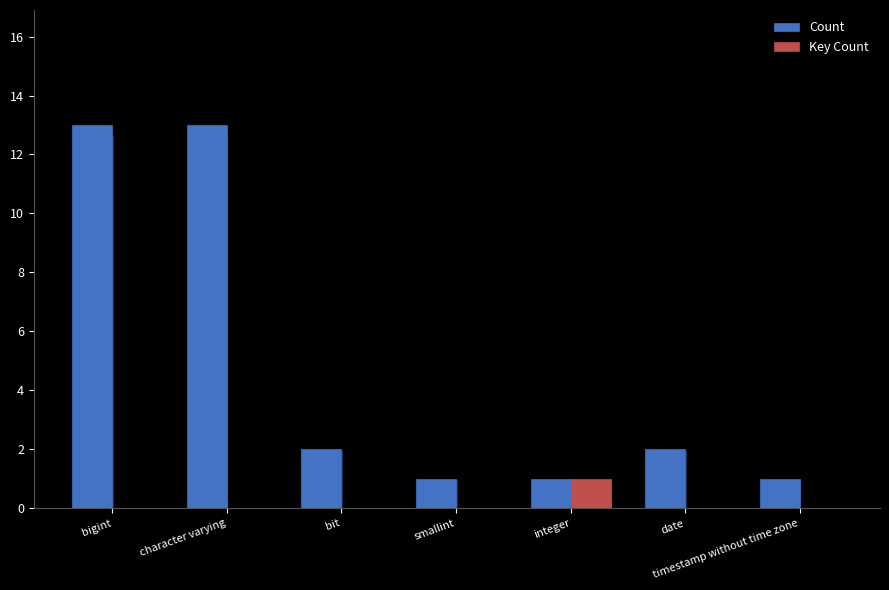

What are all the series names shown in the legend?

Count, Key Count